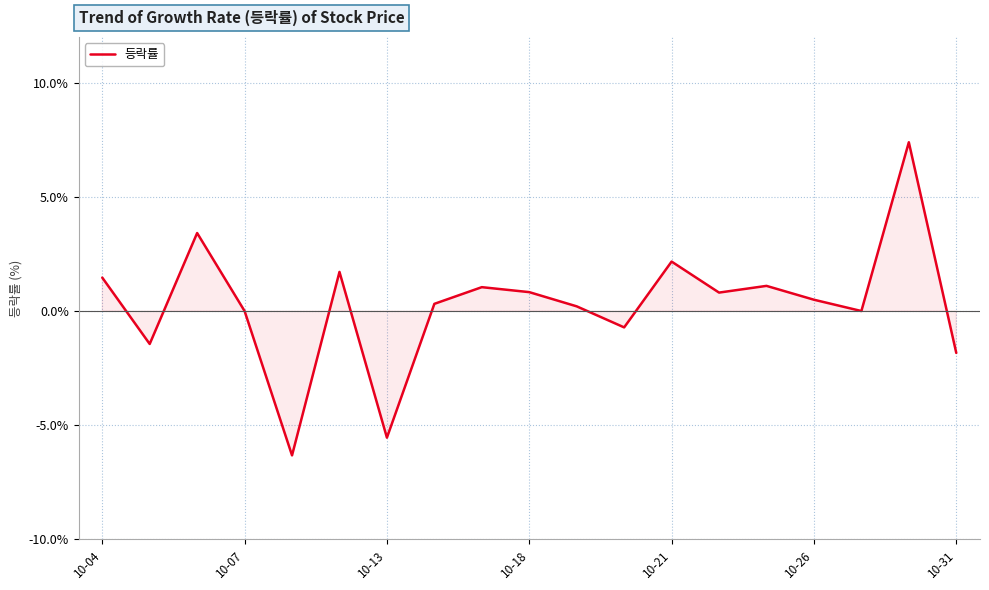

What is the difference between the maximum and minimum values?

13.7